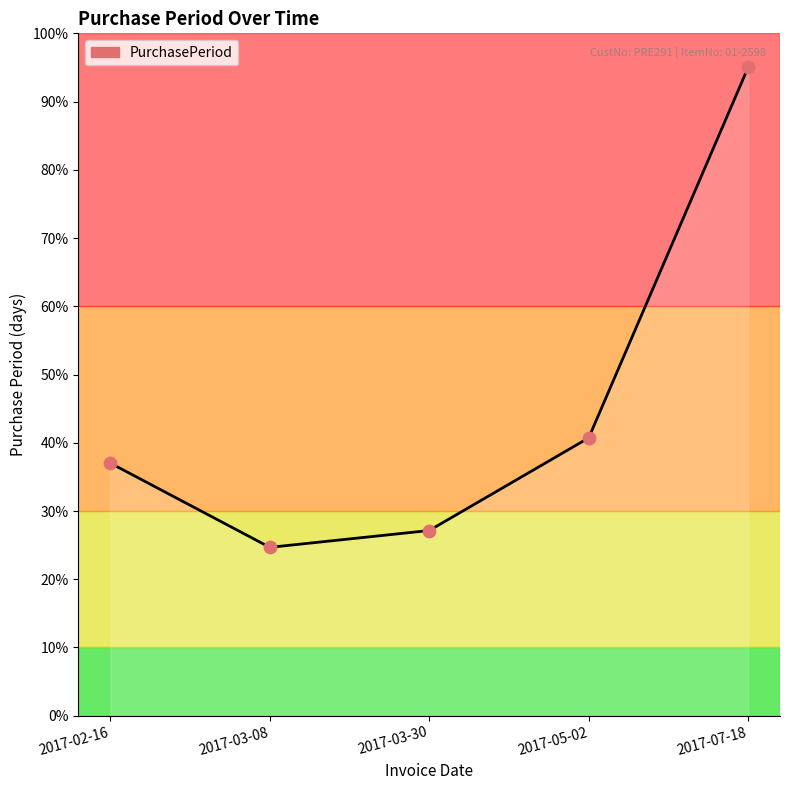

What is the change in value from 2017-03-08 to 2017-05-02?

+16.0